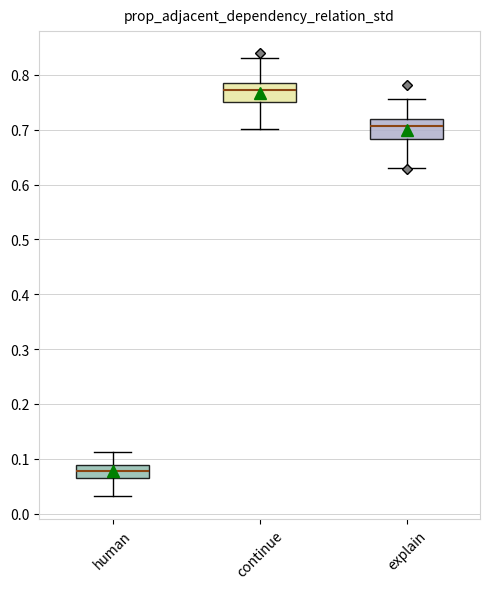

Where is the lower edge of the box for continue on the y-axis? The values are not printed on the chart, so give them approximately, as read against the axis.

0.75